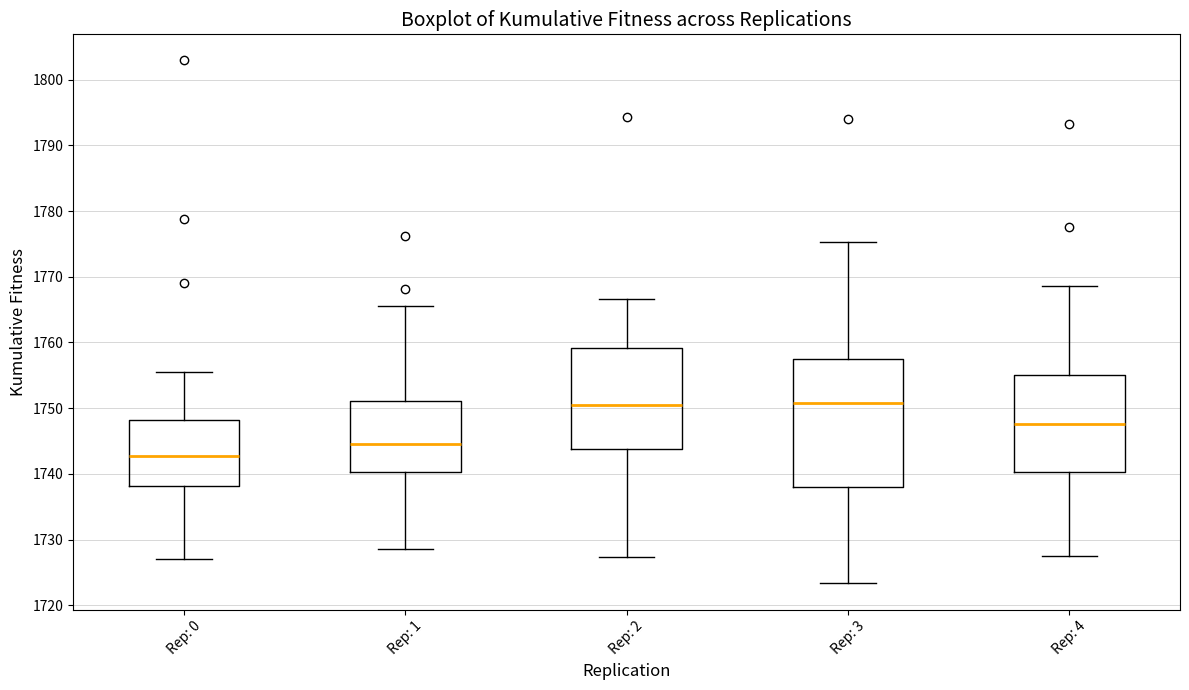

Reading left to right, transcribe this box plot: for each box, give where its median line is, the range the box spans, and where its two whiskers end, as read against the y-axis. The values are not printed on the chart, so give them approximately, as read against the axis.

Rep: 0: median 1743, box 1738 to 1748, whiskers 1727 to 1755
Rep: 1: median 1745, box 1740 to 1751, whiskers 1729 to 1766
Rep: 2: median 1751, box 1744 to 1759, whiskers 1727 to 1767
Rep: 3: median 1751, box 1738 to 1757, whiskers 1723 to 1775
Rep: 4: median 1748, box 1740 to 1755, whiskers 1727 to 1769